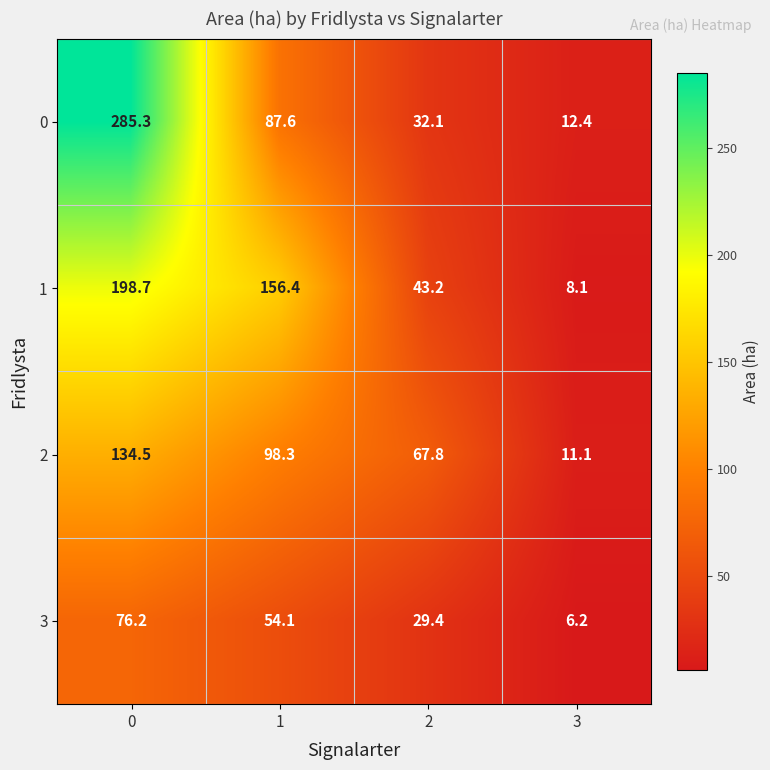

How many data points in 0 are above 87?

2